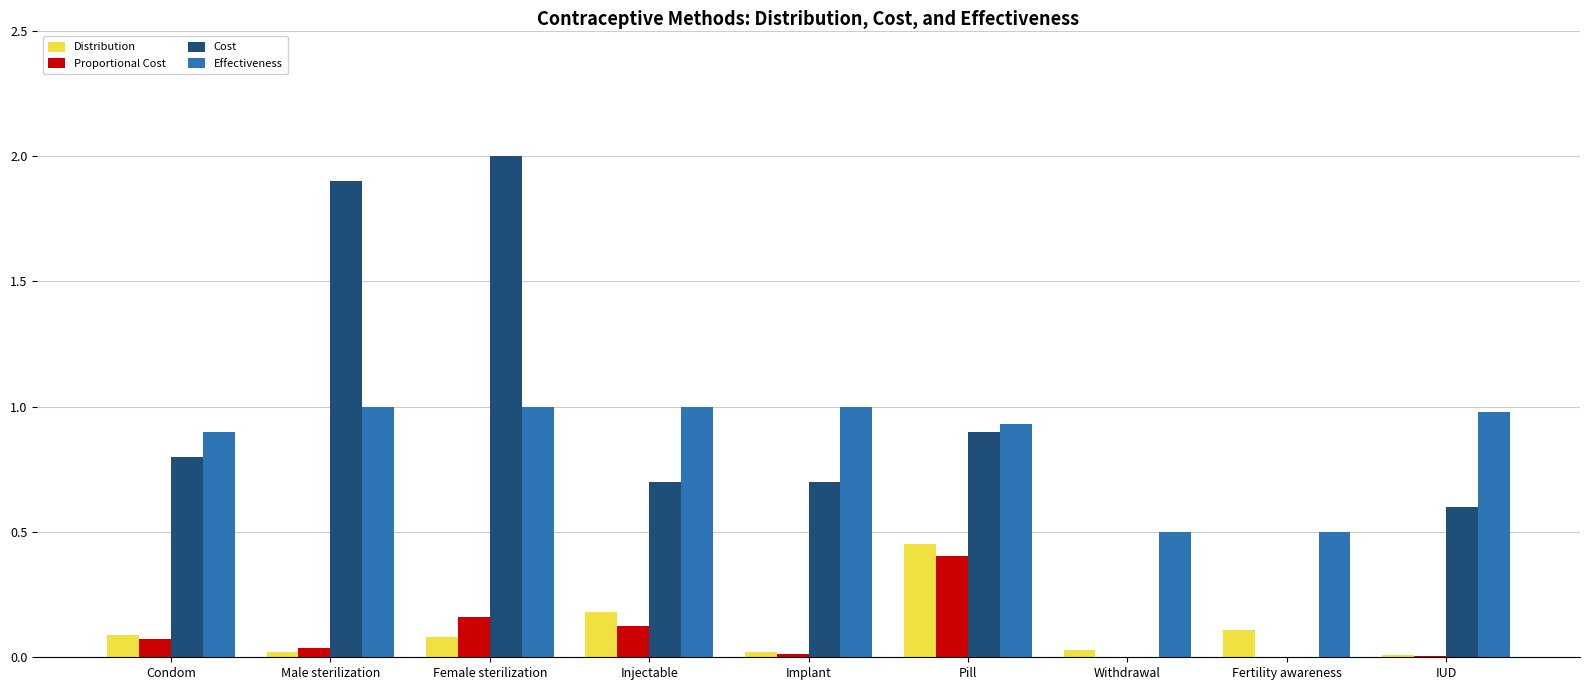

Is the value of Cost at Male sterilization greater than the value of Effectiveness at Withdrawal?

Yes